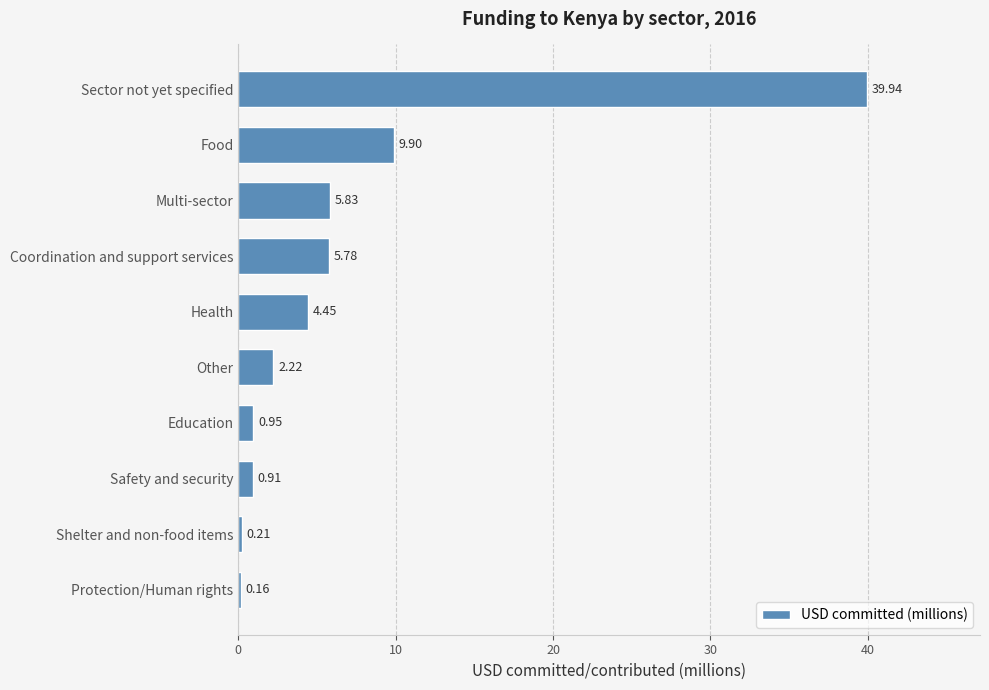

Count the number of values greater than 4.

5